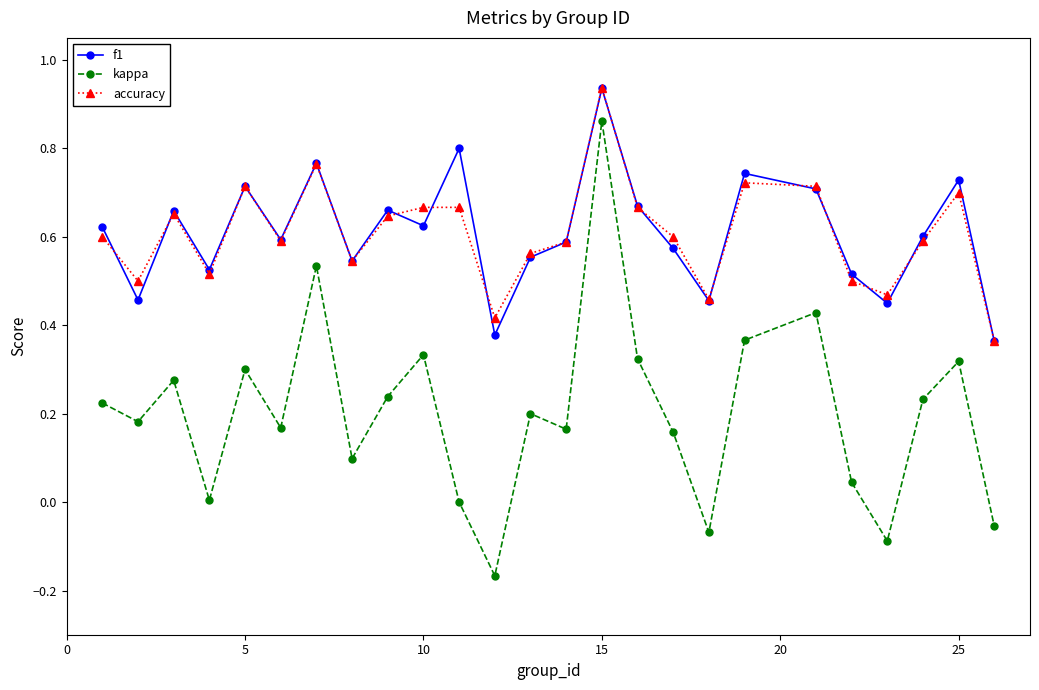

True or false: f1 has more than 1 interior local peaks.

True